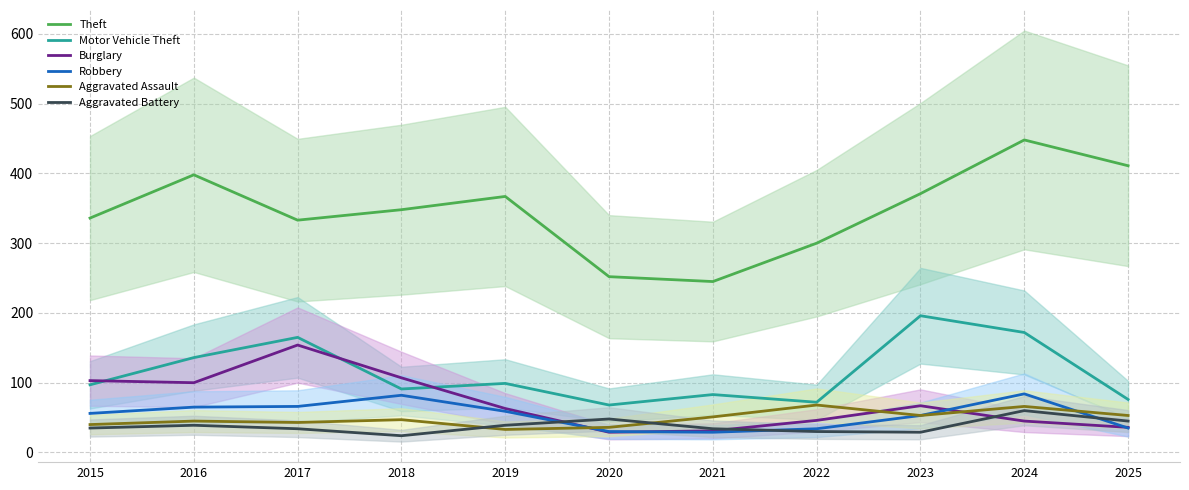

At which label does Aggravated Assault first exceed 47?

2021